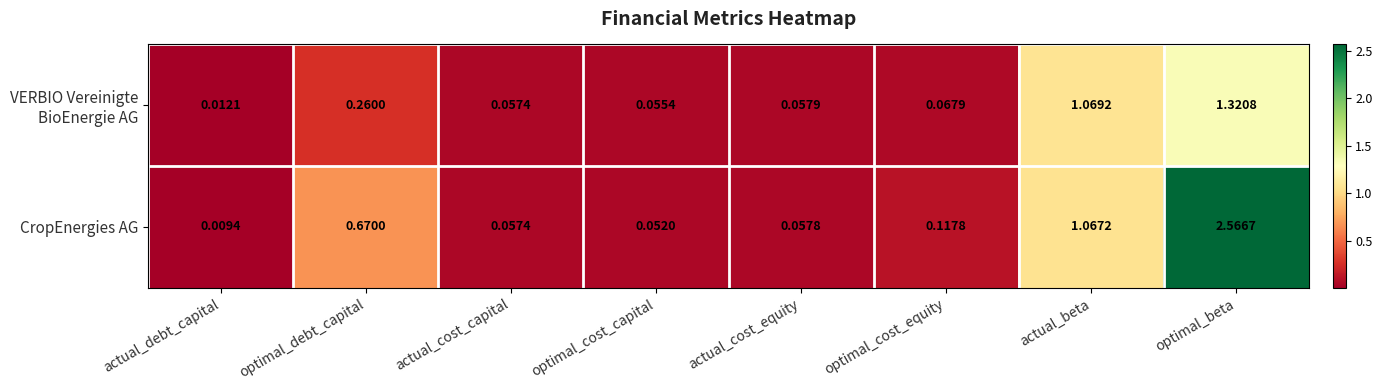

At which category is the sum across all series the highest?

optimal_beta